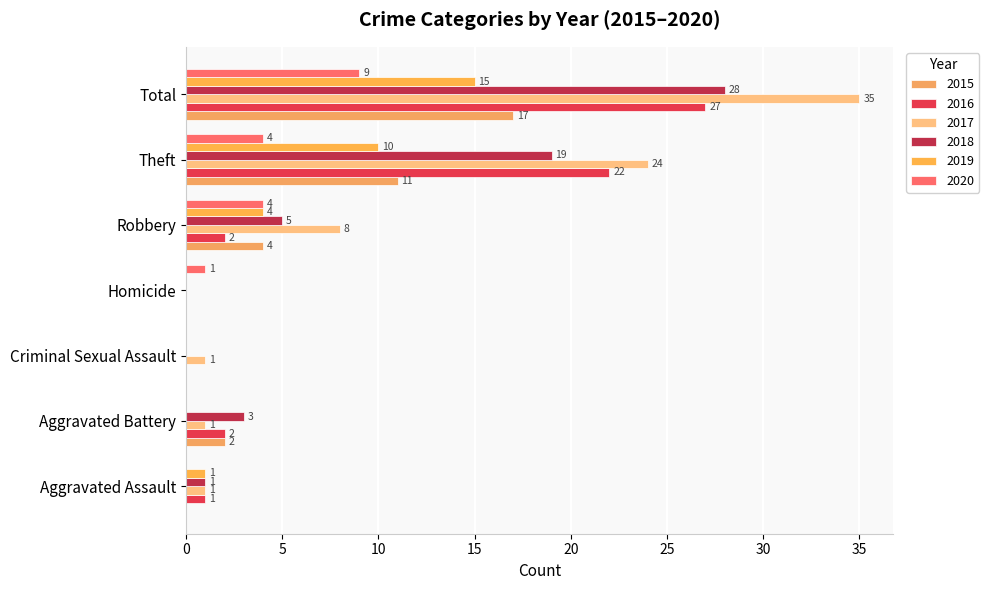

Count the number of categories in the chart.

7